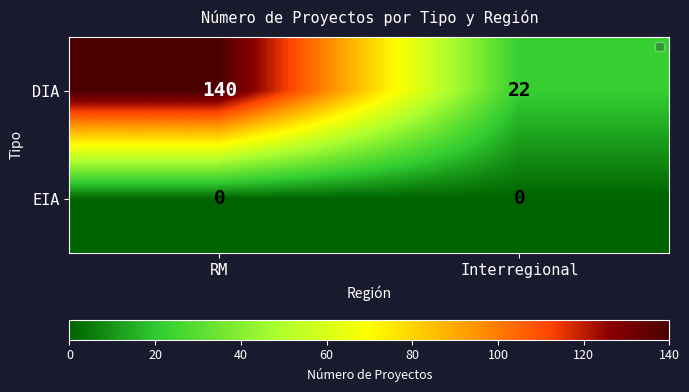

Reading right to left, what are all the values shown in this chart?

DIA: 22	140
EIA: 0	0